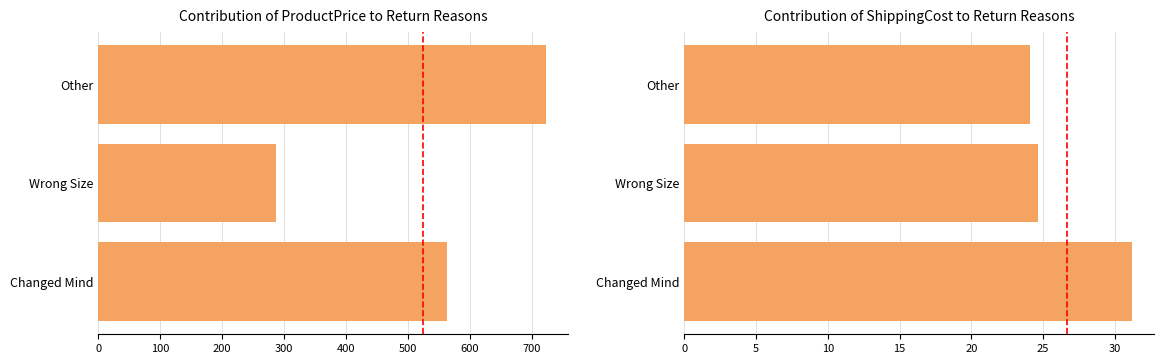

Rank the series by their average value, from lowest to highest.

ShippingCost, ProductPrice